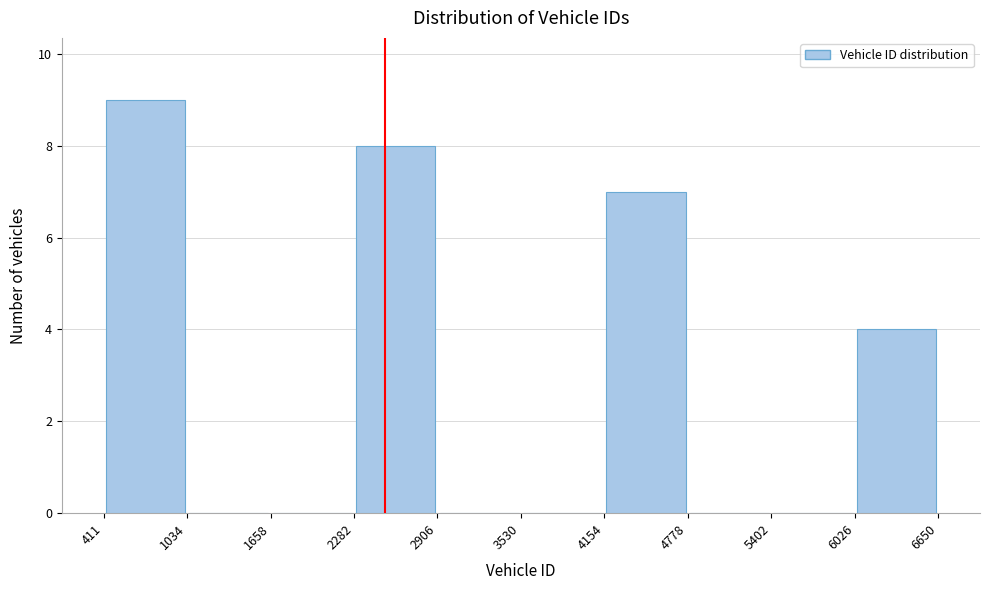

Which range on the x-axis has the tallest bar?

411 to 1034